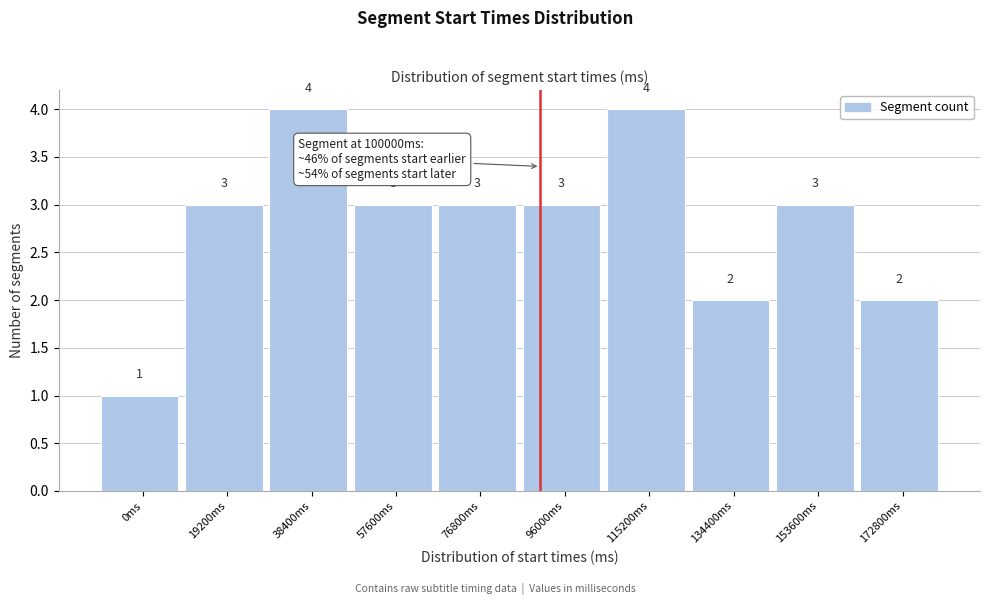

Reading left to right, transcribe all the data shown in this chart.

1	3	4	3	3	3	4	2	3	2